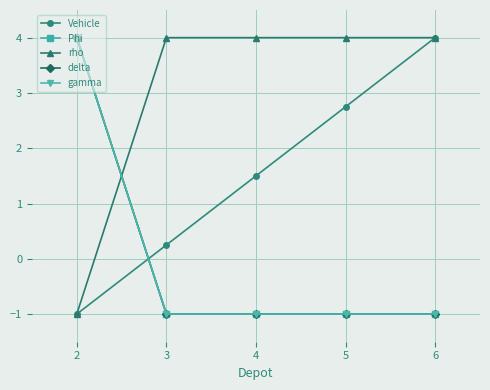

Which series has the largest total across all categories?

rho